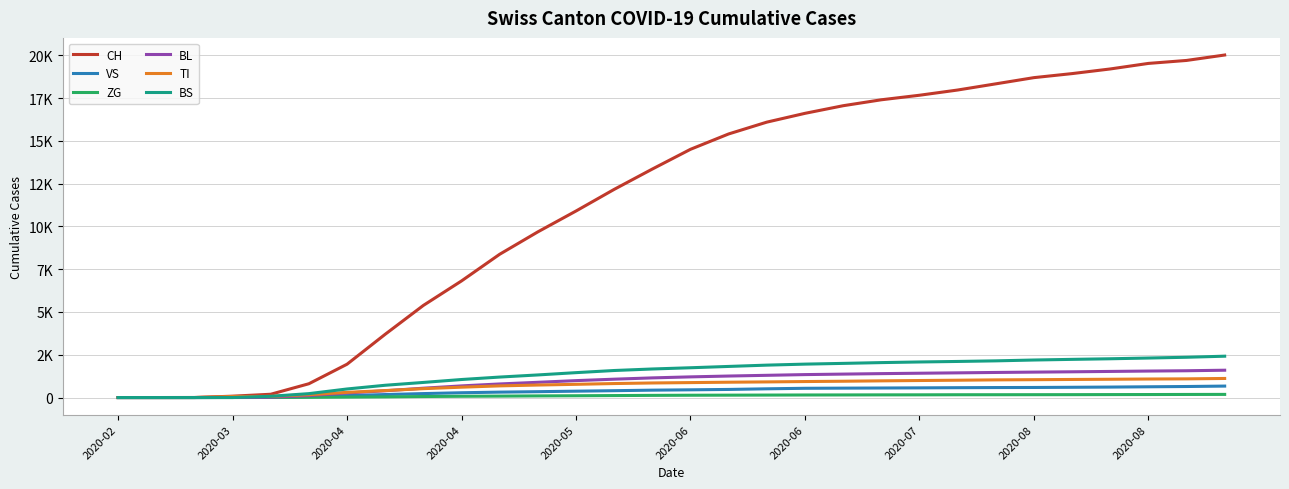

What are all the series names shown in the legend?

CH, VS, ZG, BL, TI, BS